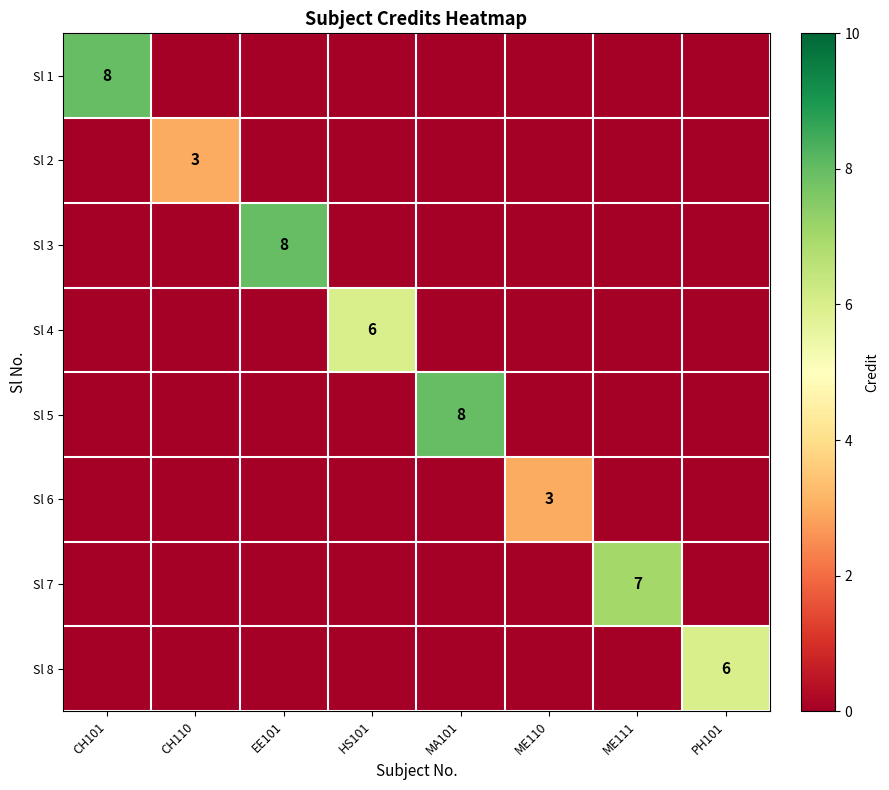

True or false: Sl 6 has a value of 3 at ME110.

True